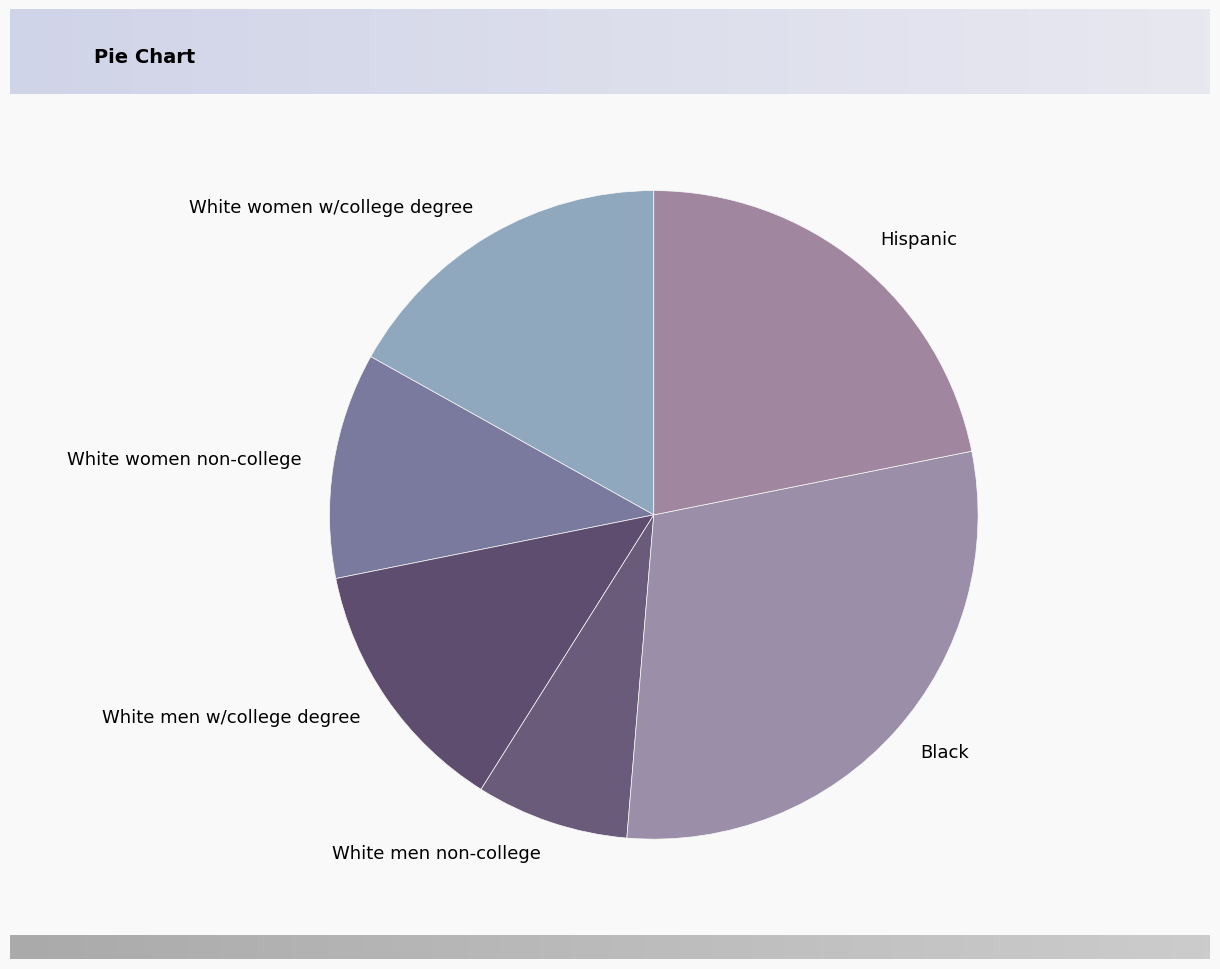

Which category has the smallest portion of the pie?

White men non-college